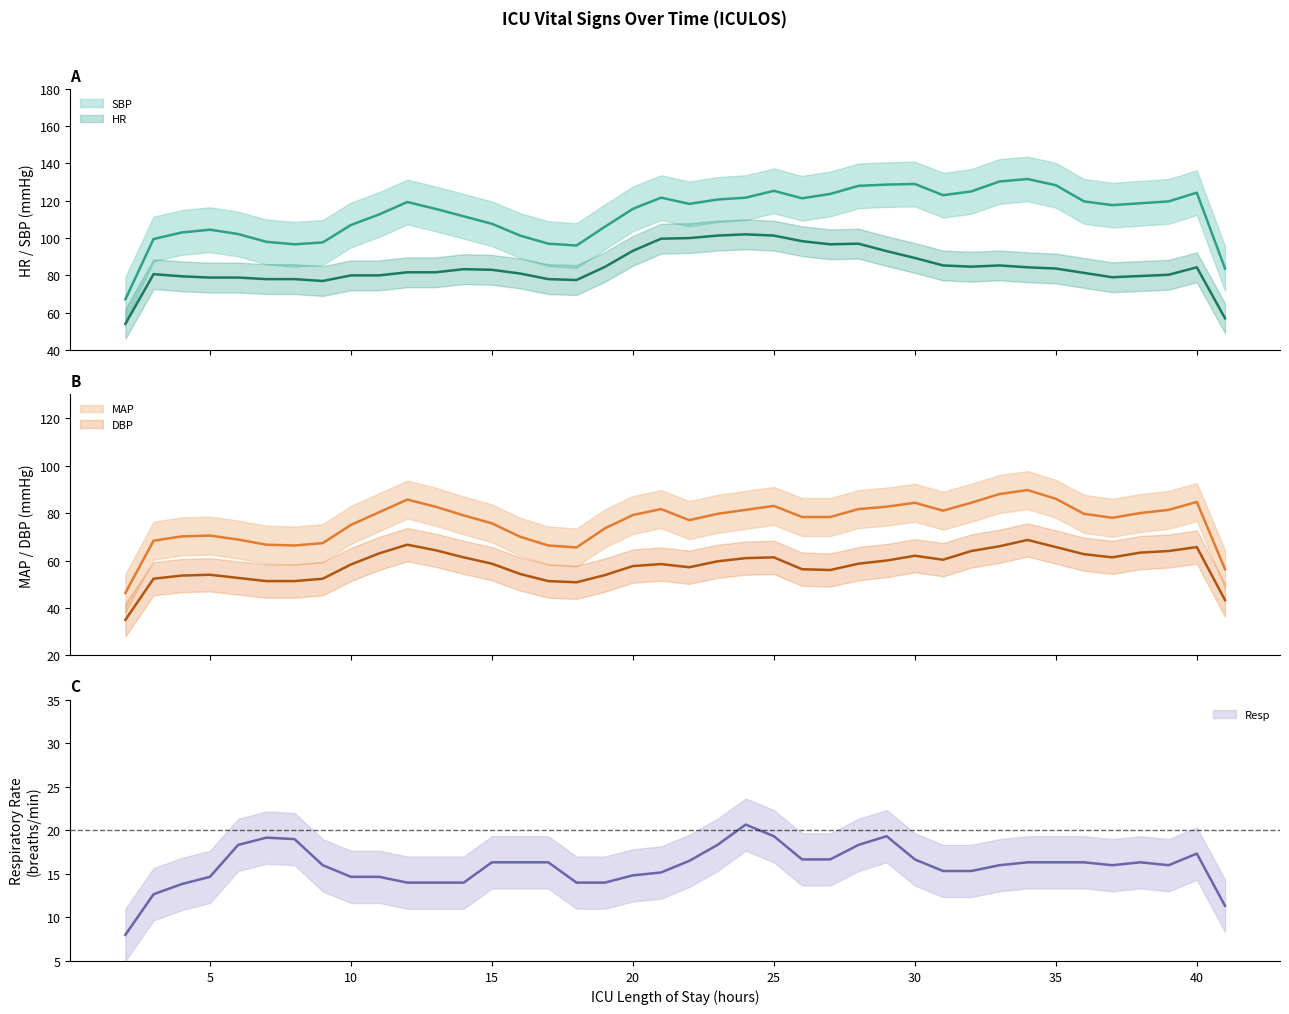

True or false: HR has a value of 133.3 at 10.

False